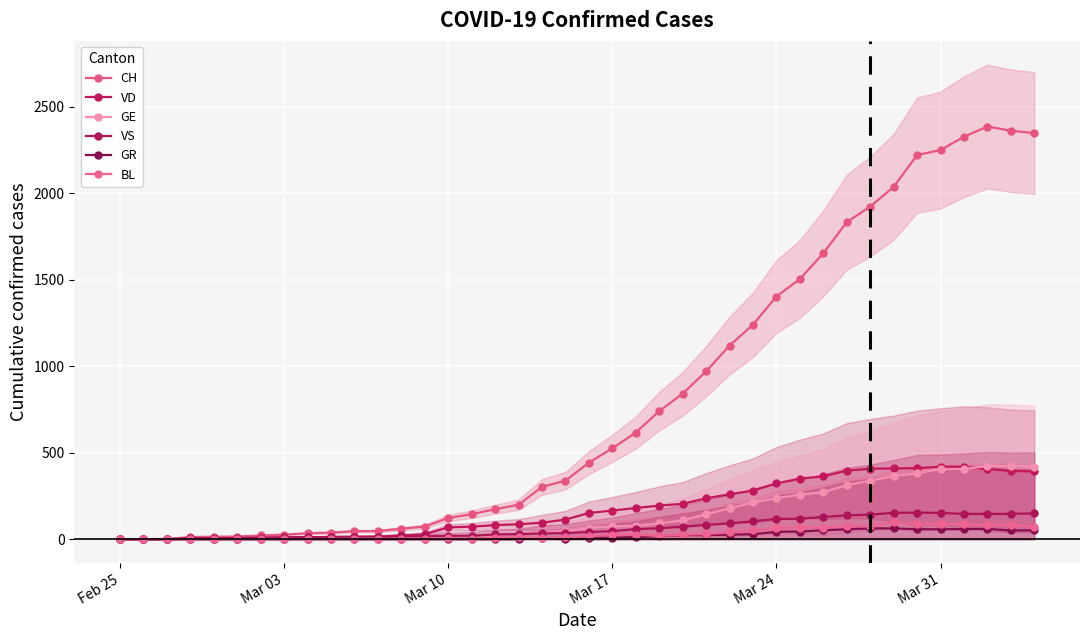

What is the value of the CH point at the 16th from the left?

145